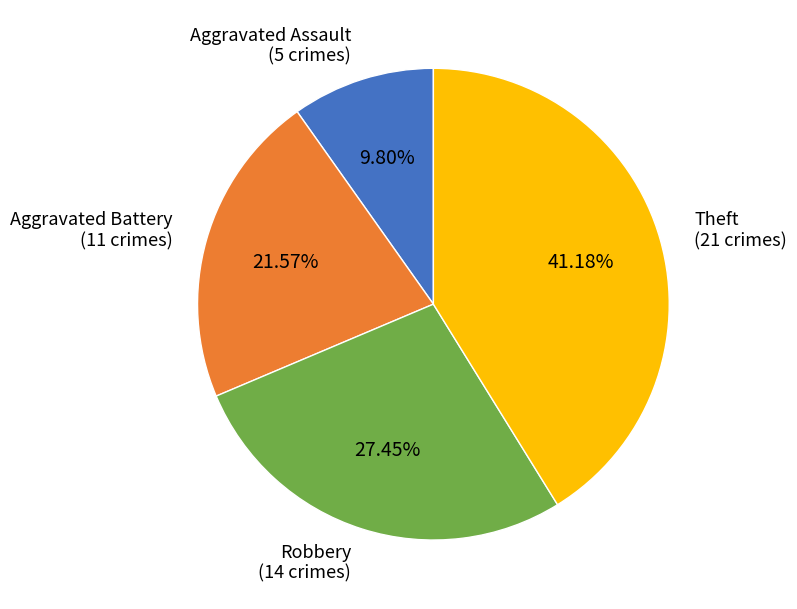

Is there any slice that represents more than half of the pie?

No